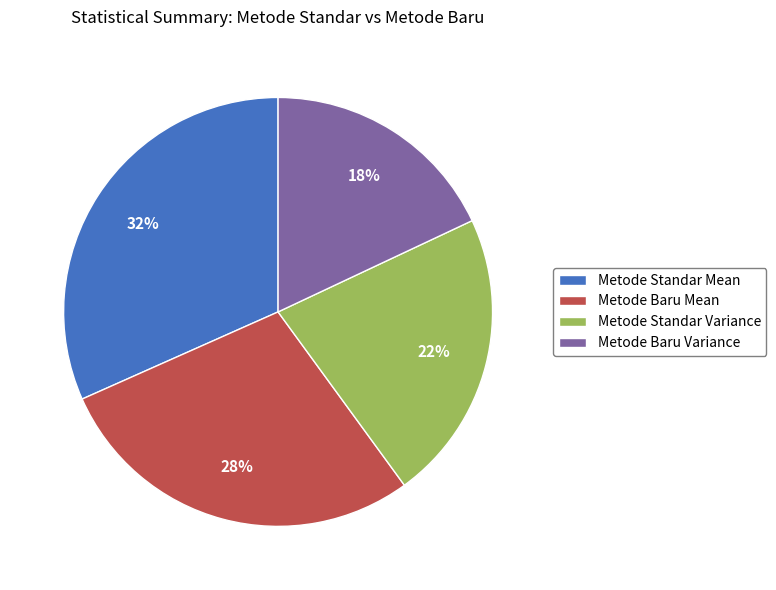

How many segments does this pie chart have?

4